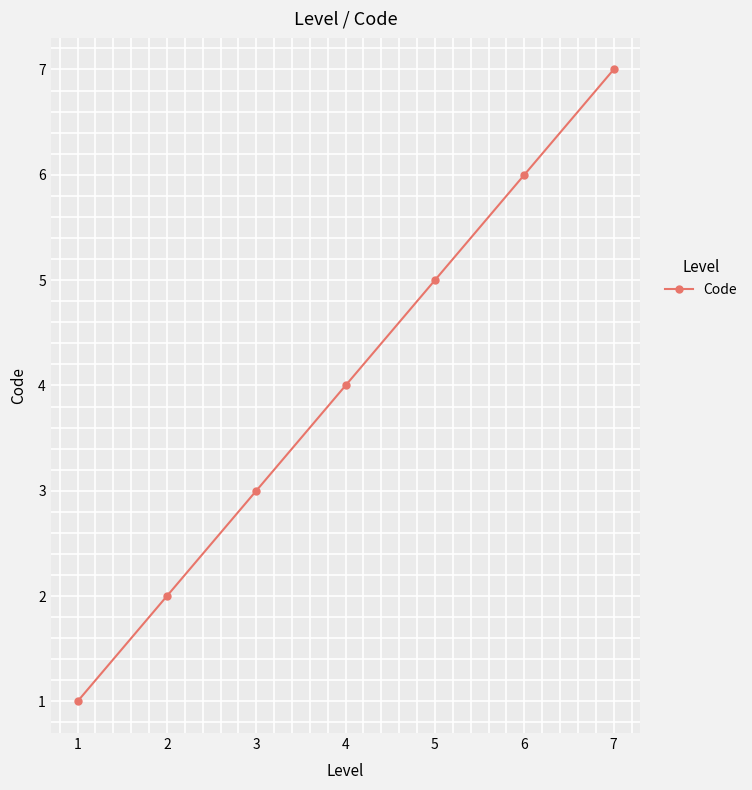

The chart shows a value of 2 at 1. True or false?

False